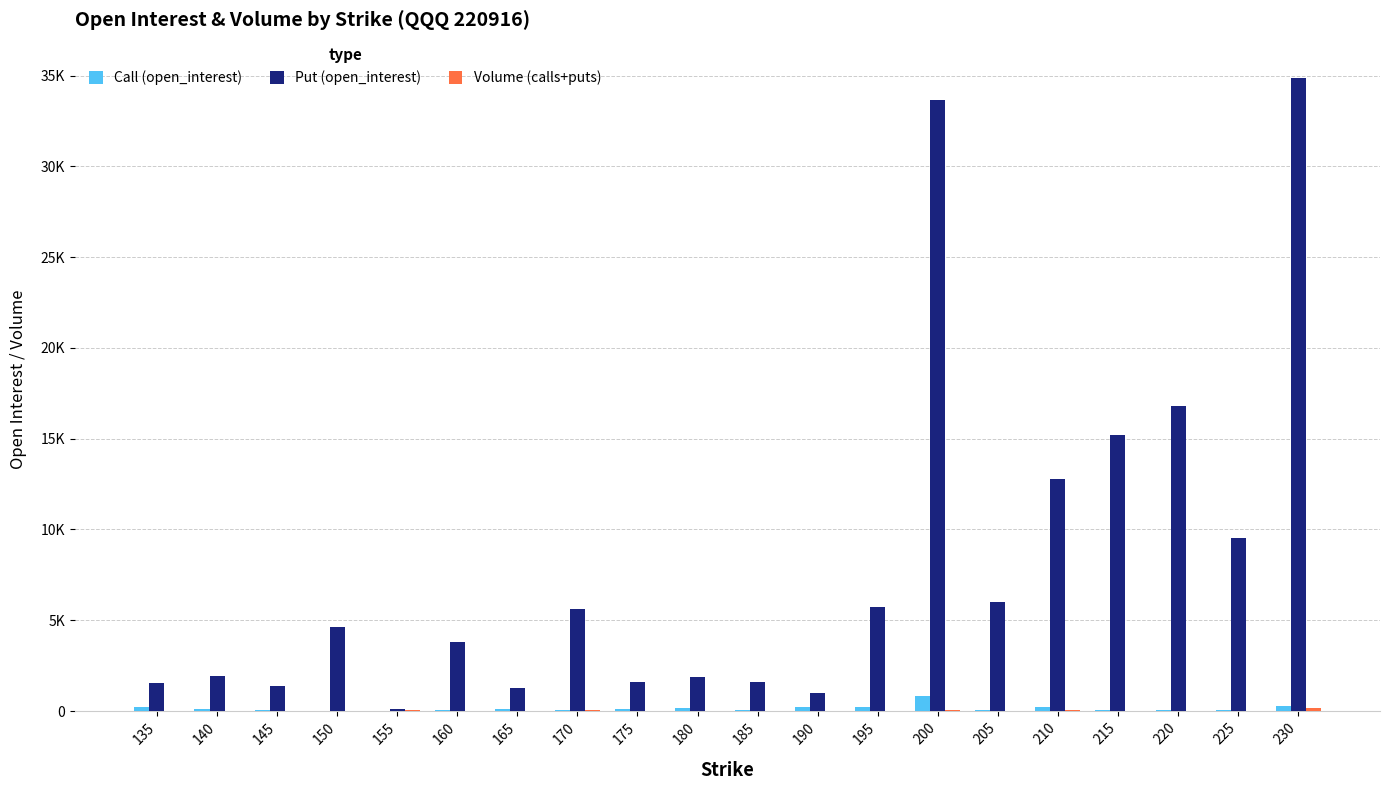

What is the difference between the maximum and minimum values in the Put (open_interest) series?

34745